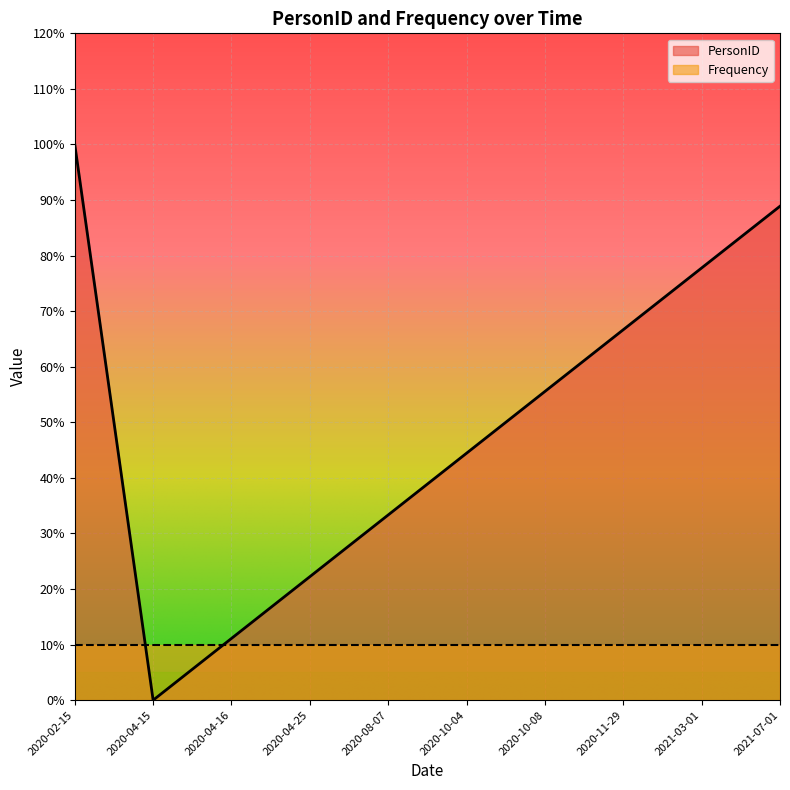

Between 2020-10-04 and 2020-08-07, which is larger?

2020-10-04